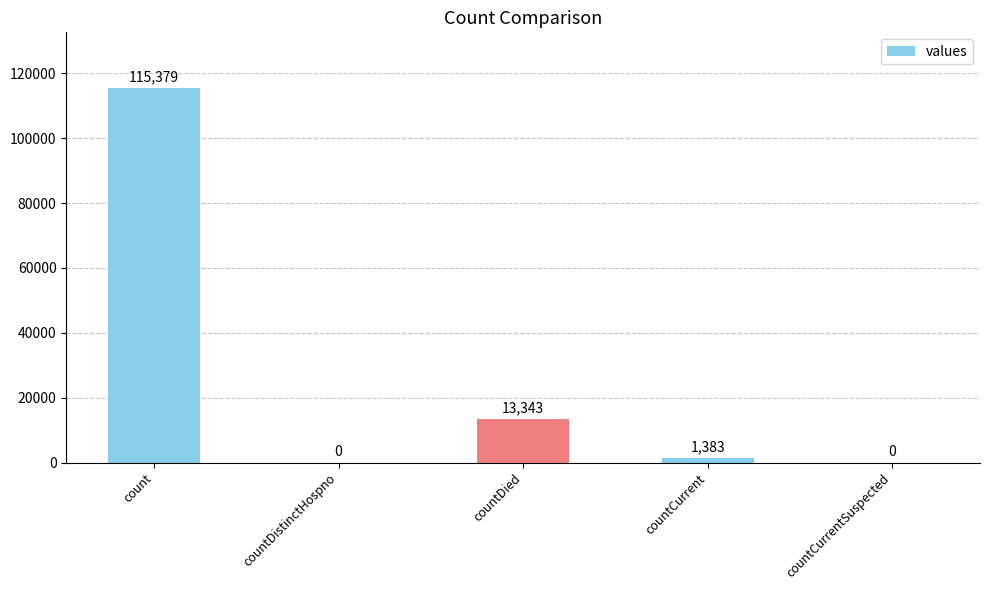

What is the change in value from count to countDistinctHospno?

-115379